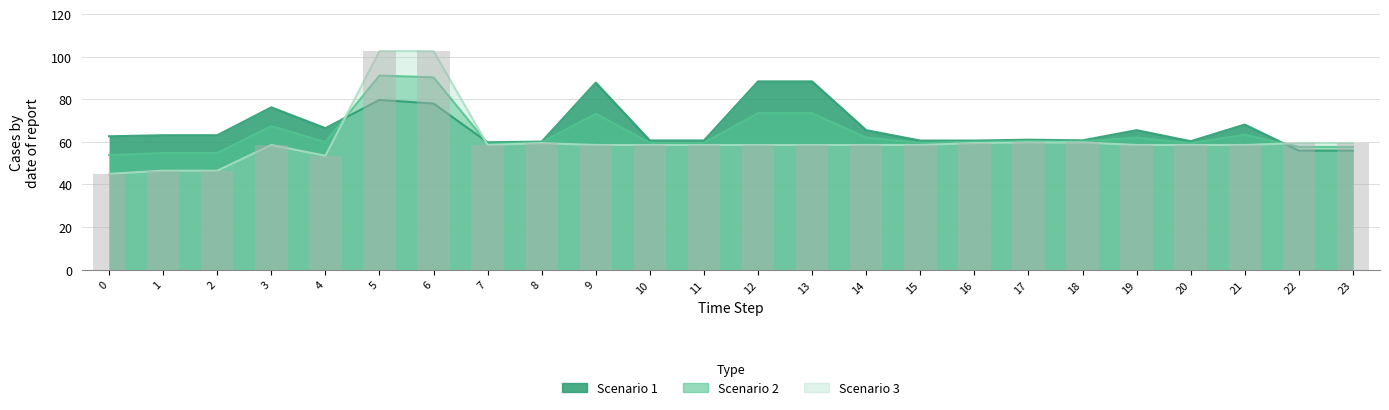

Count the number of data series in this chart.

3